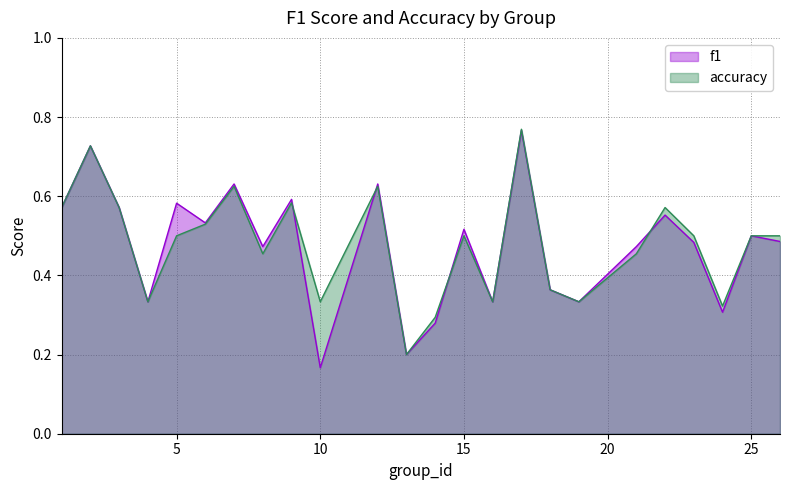

What is the average value of the accuracy series?

0.5